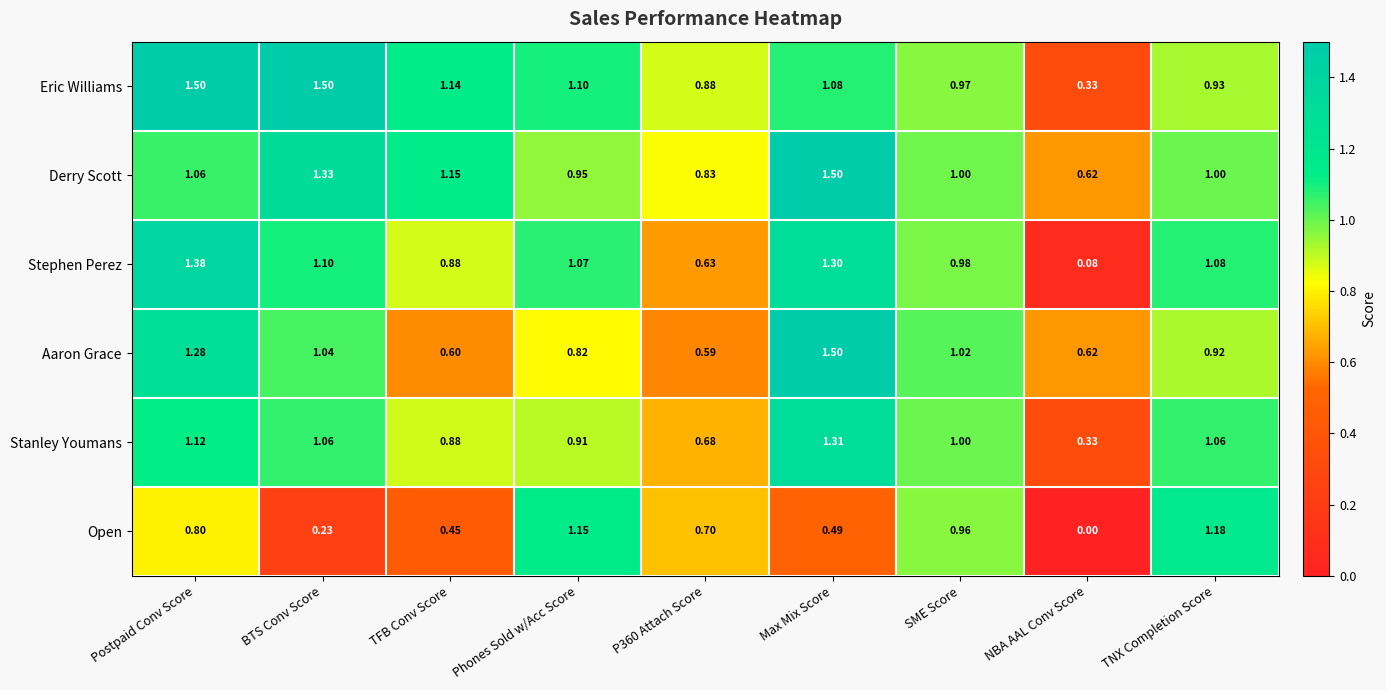

Rank the series at Postpaid Conv Score from lowest to highest value.

Open, Derry Scott, Stanley Youmans, Aaron Grace, Stephen Perez, Eric Williams